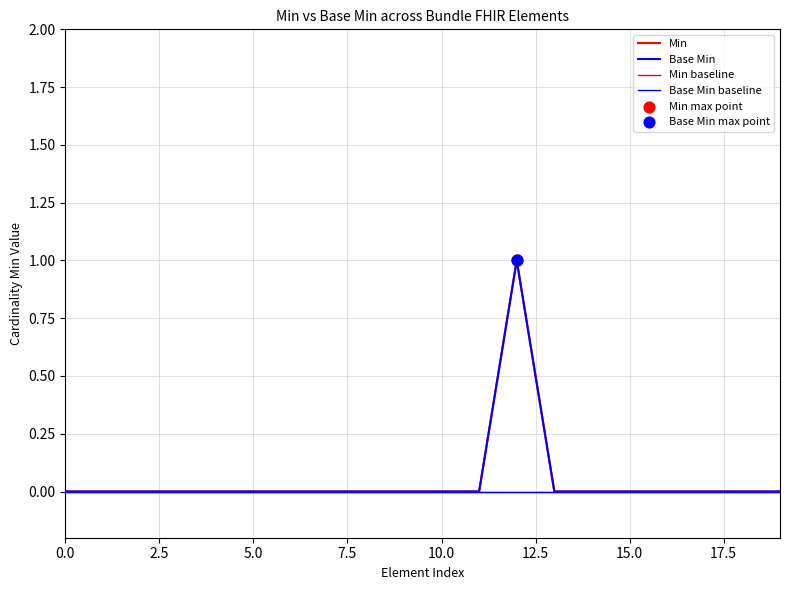

Which series has the largest total across all categories?

Min